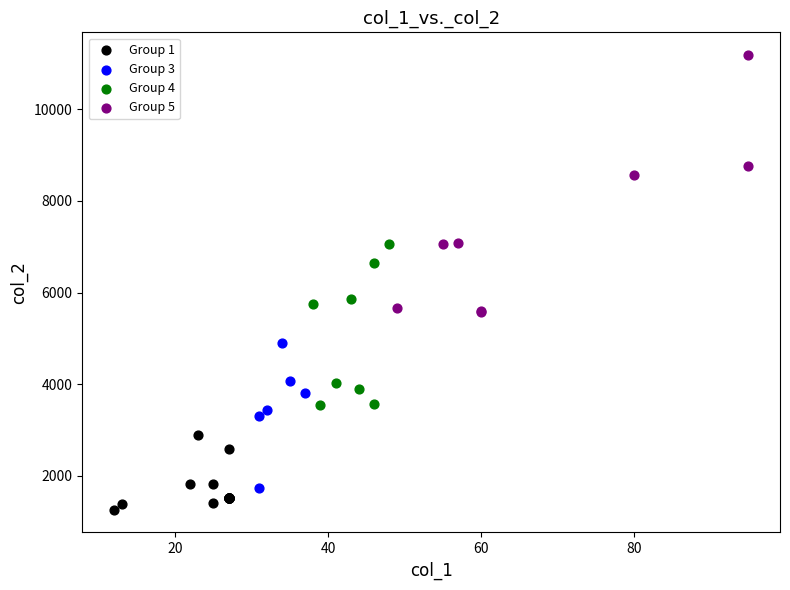

Which series has the largest Y range (max minus min)?

Group 5